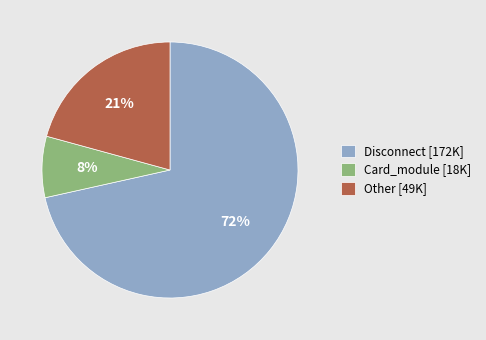

Which category accounts for the majority?

Disconnect [172K]